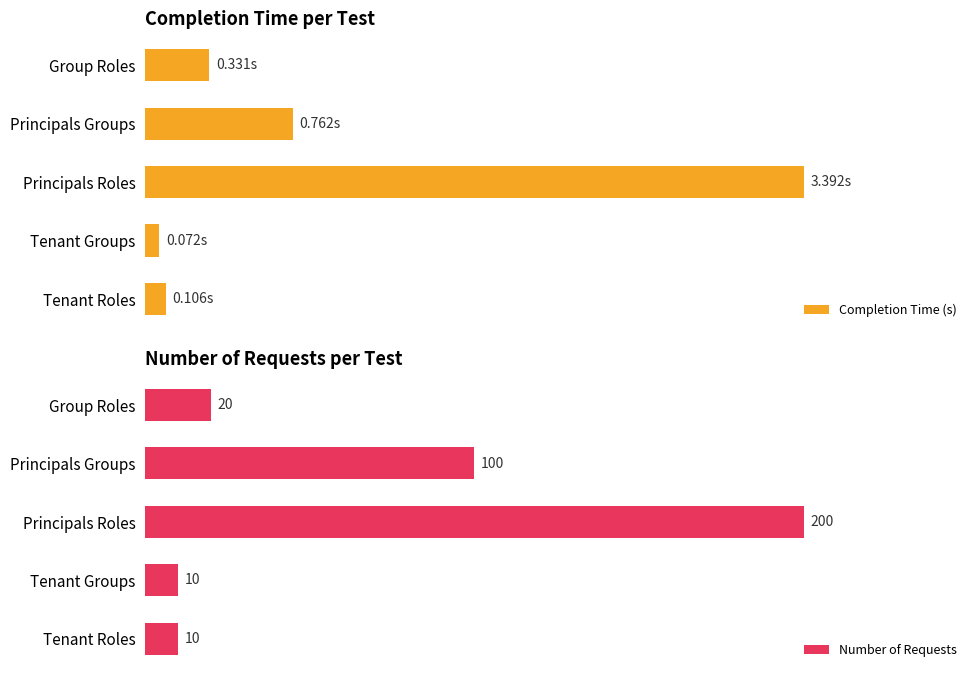

Rank the series by their average value, from highest to lowest.

Number of Requests, Completion Time (s)